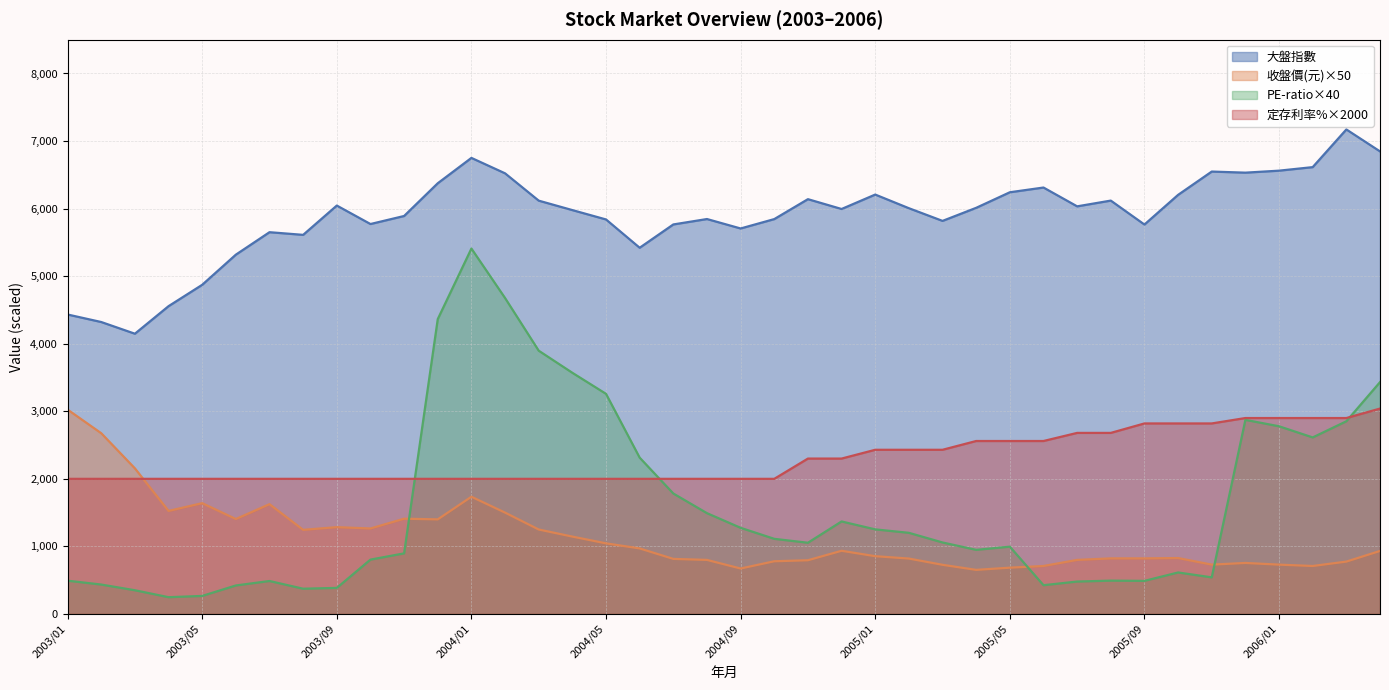

Which series has the largest range (max minus min)?

PE-ratio×40